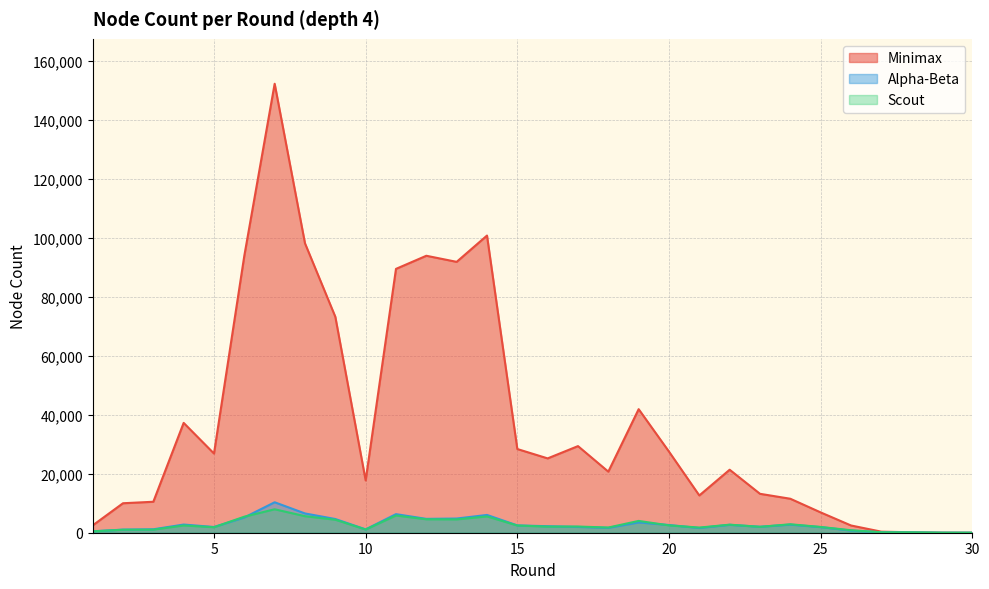

Which series has the largest range (max minus min)?

Minimax